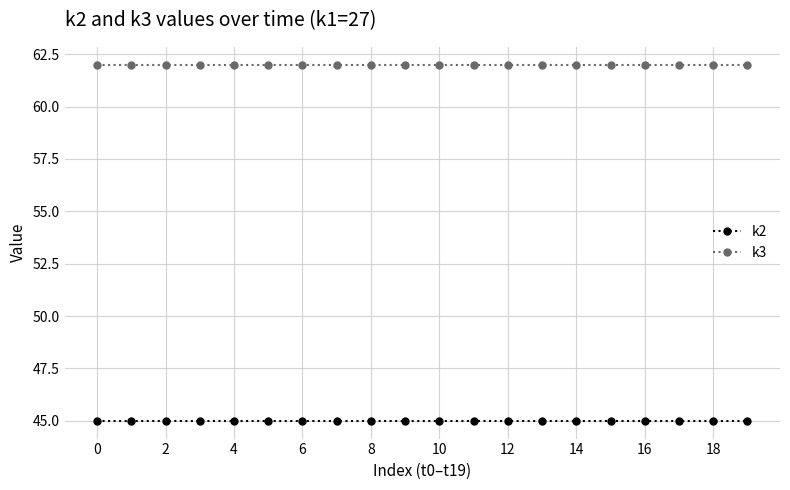

Which series has the largest total across all categories?

k3